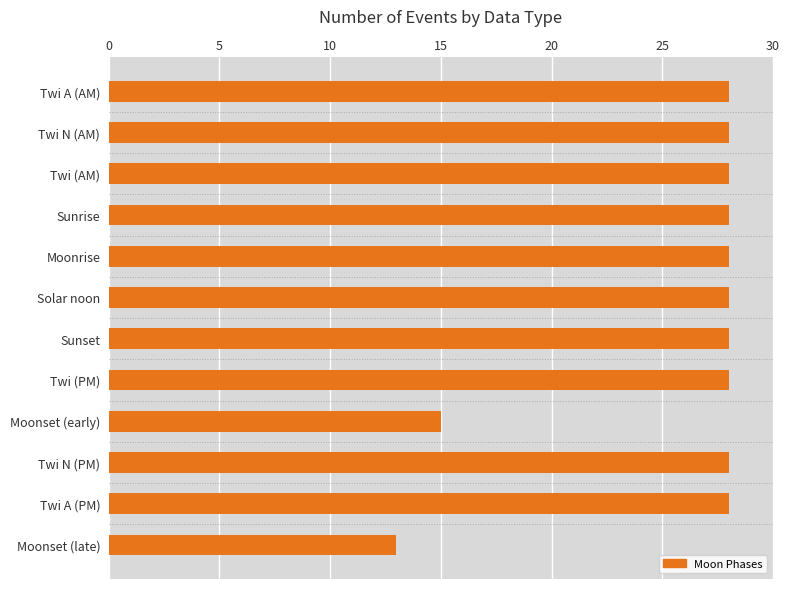

How many categories are shown in the chart?

12